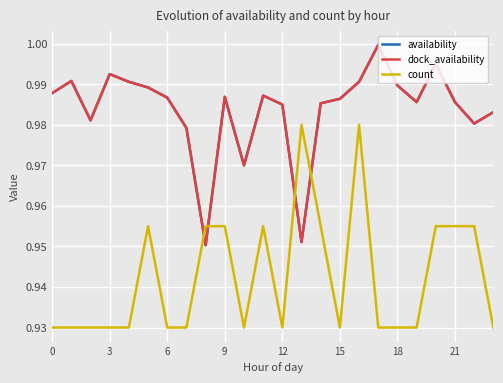

Does the chart have visible grid lines?

Yes